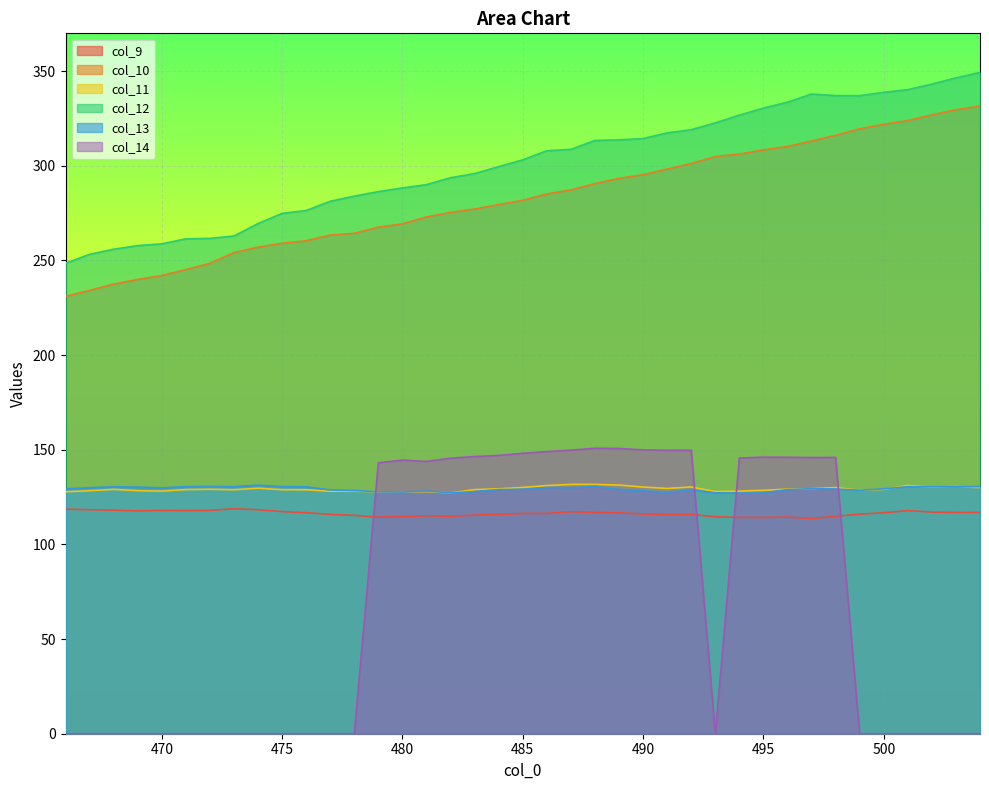

What is the sum of all col_13 values?

5041.9